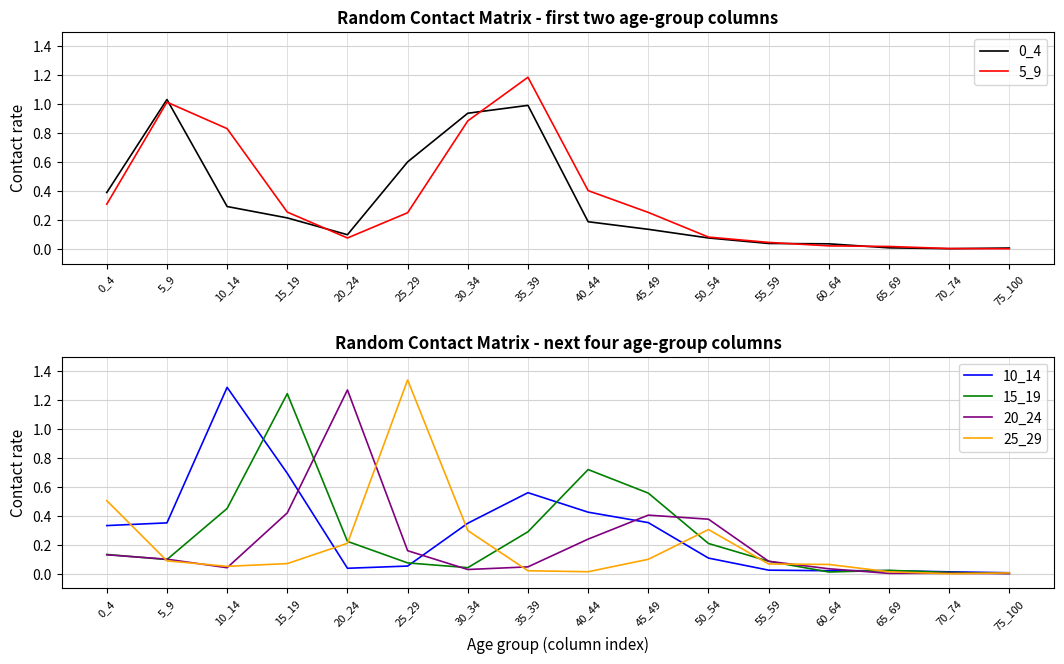

Where is the first local minimum for 20_24?

10_14